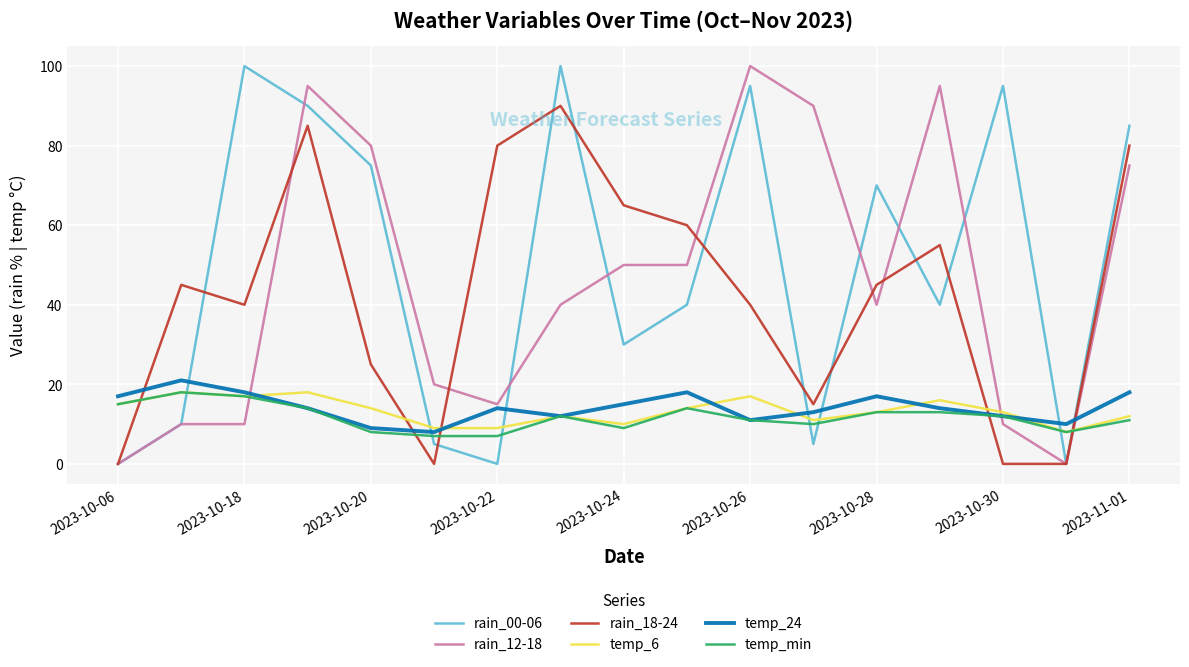

What are all the series names shown in the legend?

rain_00-06, rain_12-18, rain_18-24, temp_6, temp_24, temp_min